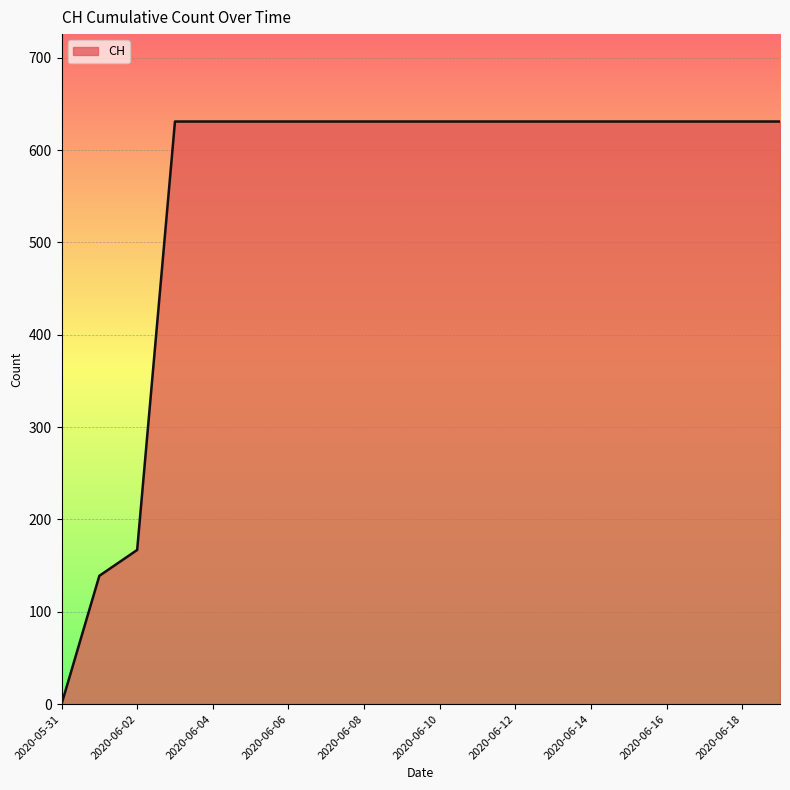

What is the greatest value displayed?

631